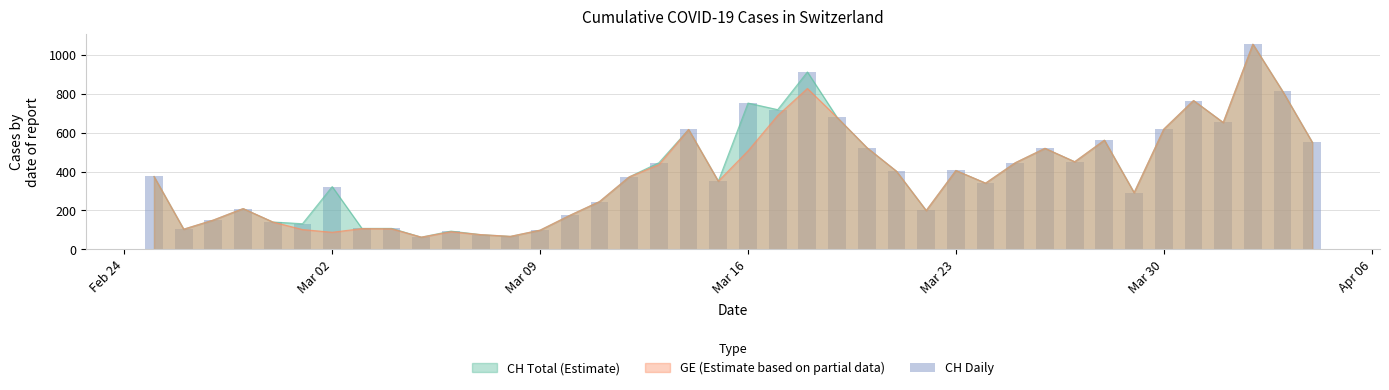

Are the bars grouped side by side (vs. stacked)?

No